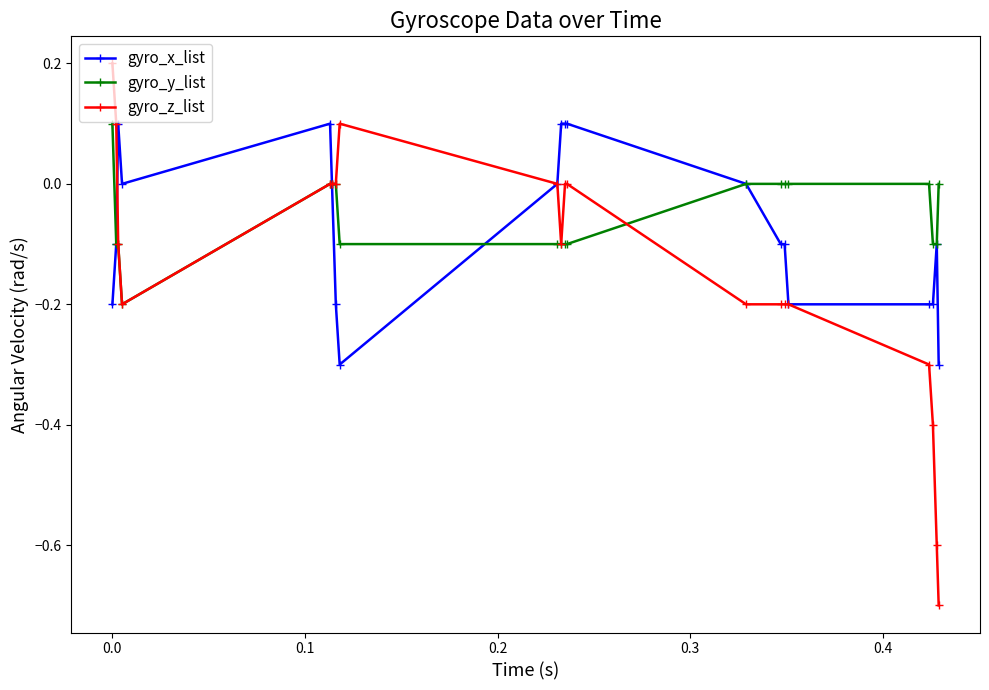

What is the value of the gyro_y_list point at the 2nd from the left?

-0.1